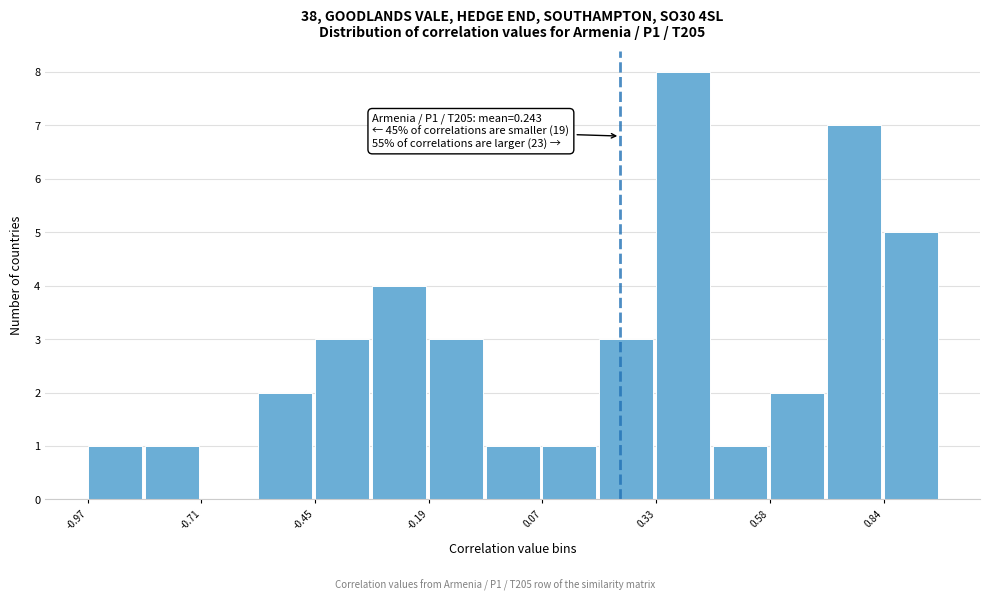

Read against the x-axis, roughly where is the centre of the tallest bar?

0.40